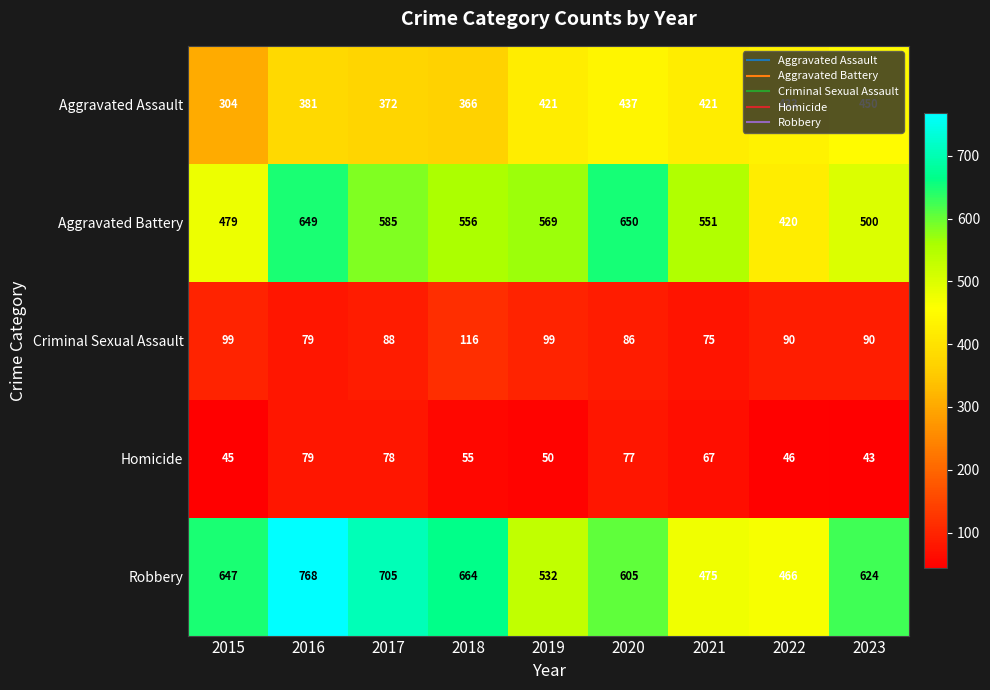

Is it true that Aggravated Battery equals 569 at 2019?

True